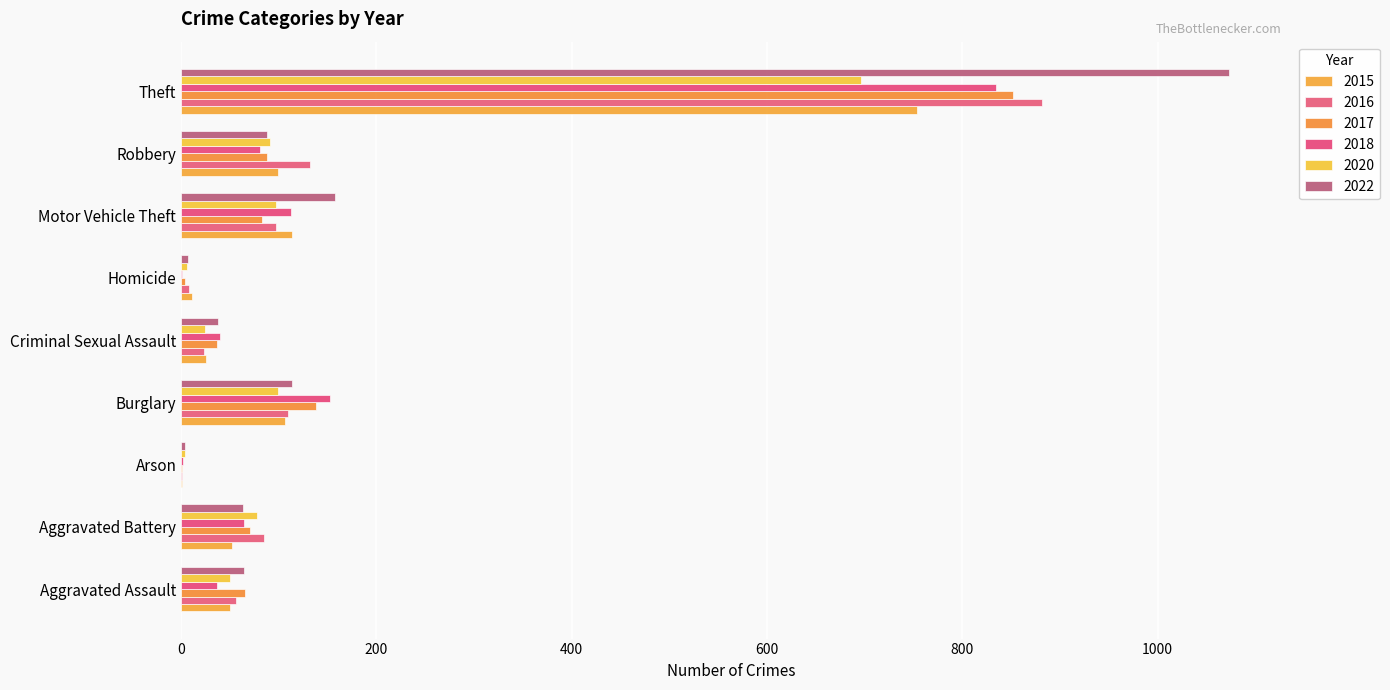

What is the difference between the highest and lowest values at Criminal Sexual Assault?

17